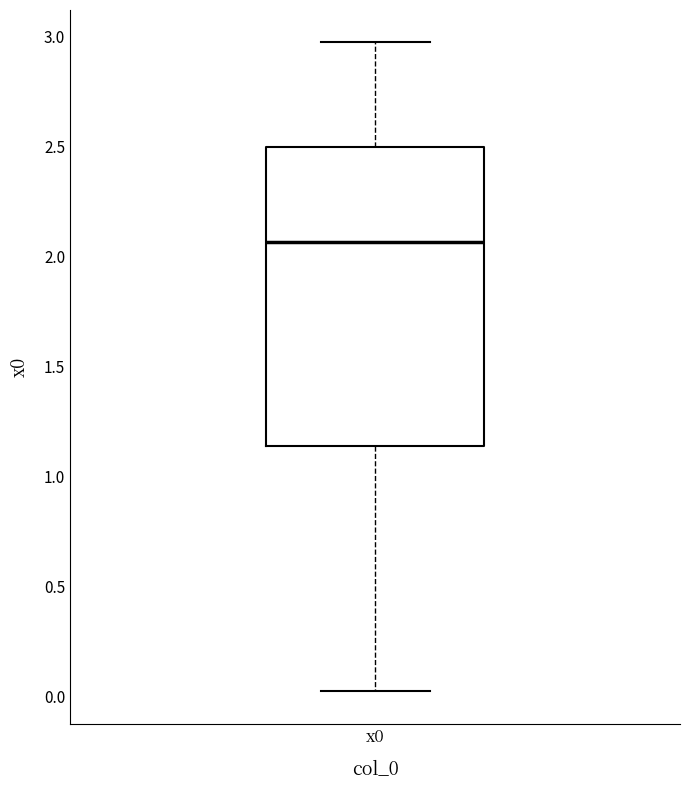

Read this box plot against the y-axis: the position of the median line, the range covered by the box, and the ends of both whiskers. The values are not printed on the chart, so give them approximately, as read against the axis.

median 2.05, box 1.15 to 2.50, whiskers 0.05 to 2.95